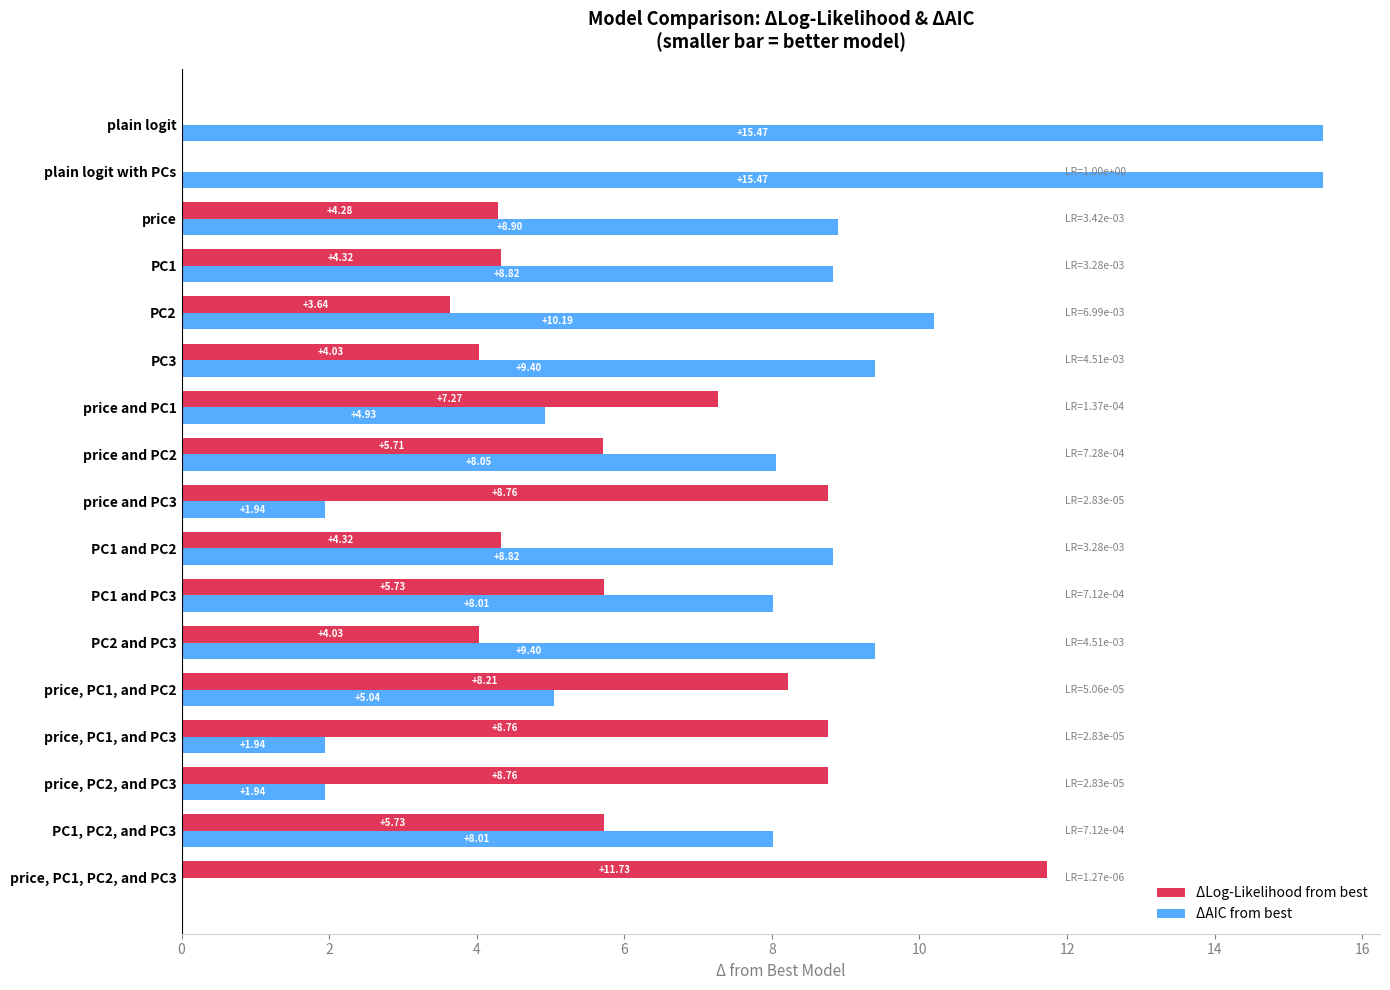

What is the sum of all ΔLog-Likelihood from best values?

95.3